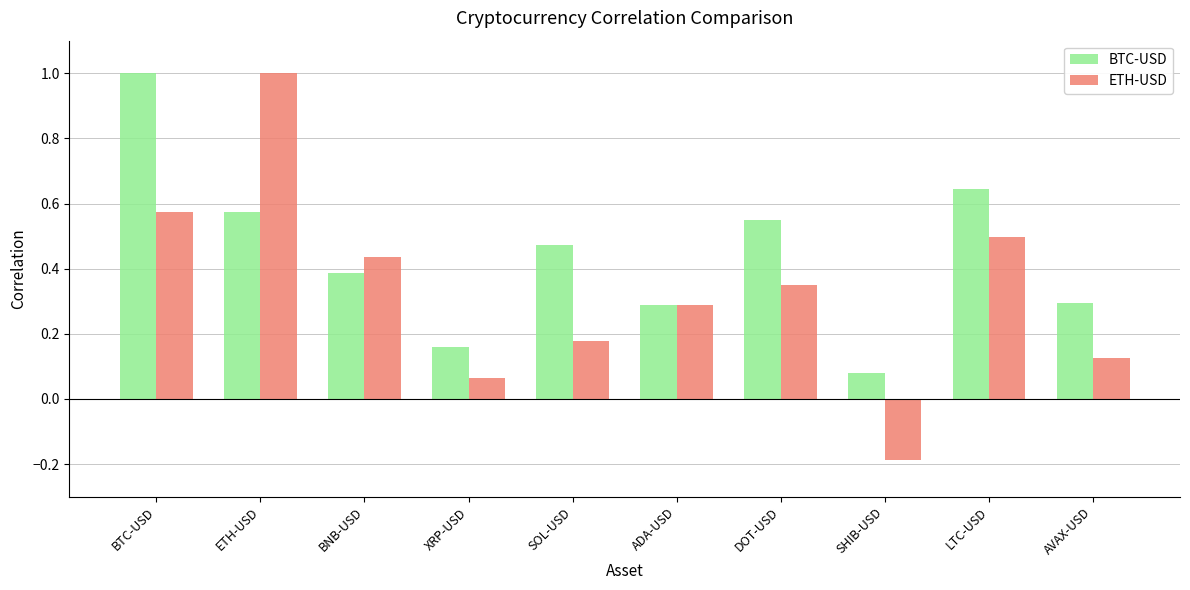

At DOT-USD, list the series in order from smallest to largest.

ETH-USD, BTC-USD